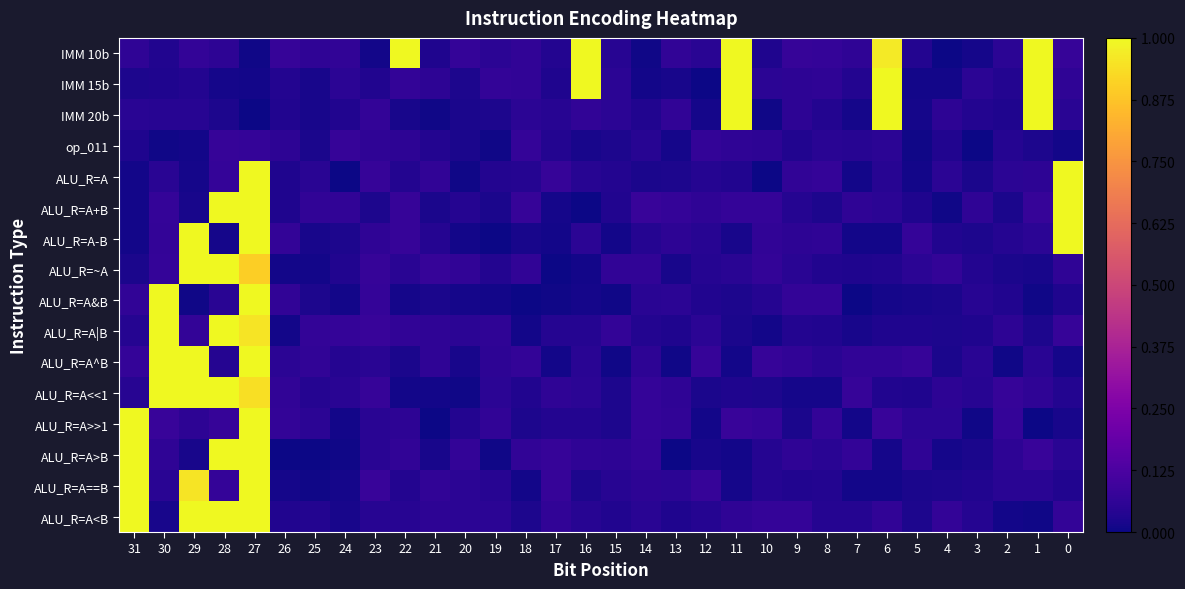

At which category is the sum across all series the highest?

27